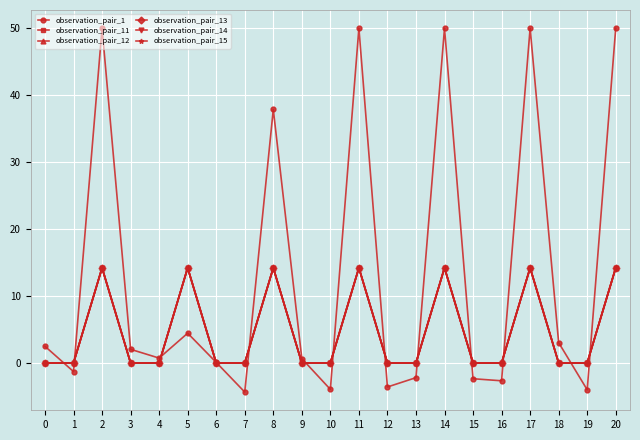

What is the smallest value displayed?

-4.3